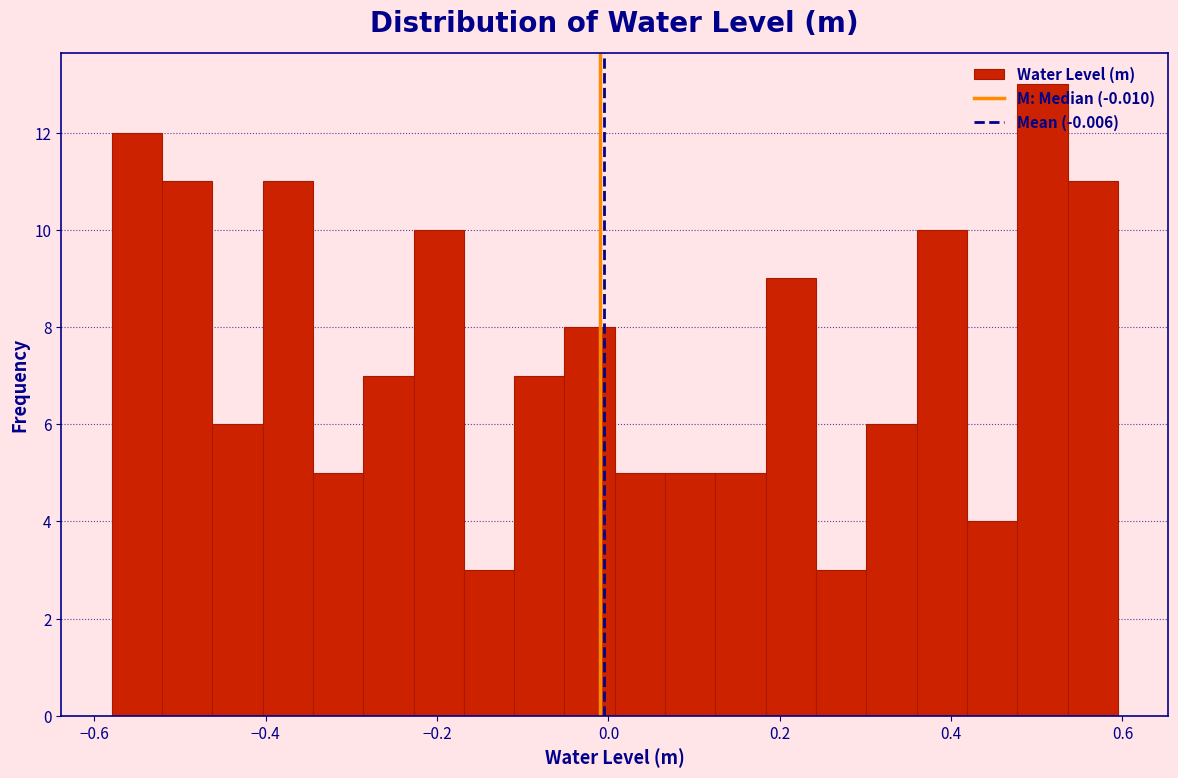

Read against the x-axis, roughly where is the centre of the tallest bar?

0.50